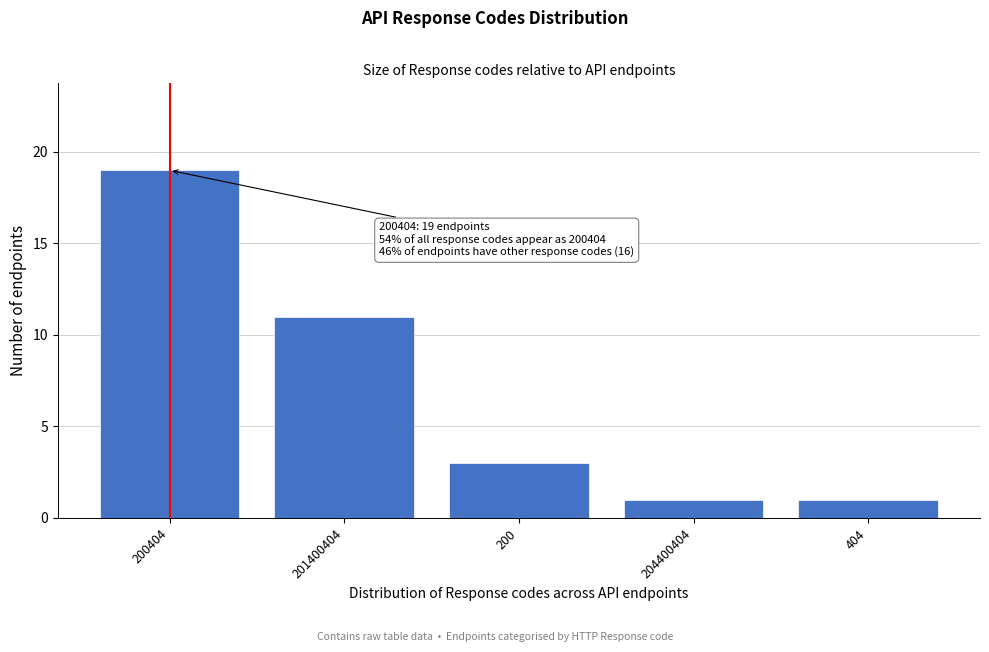

Reading left to right, list all the values displayed in this chart.

200404=19	201400404=11	200=3	204400404=1	404=1